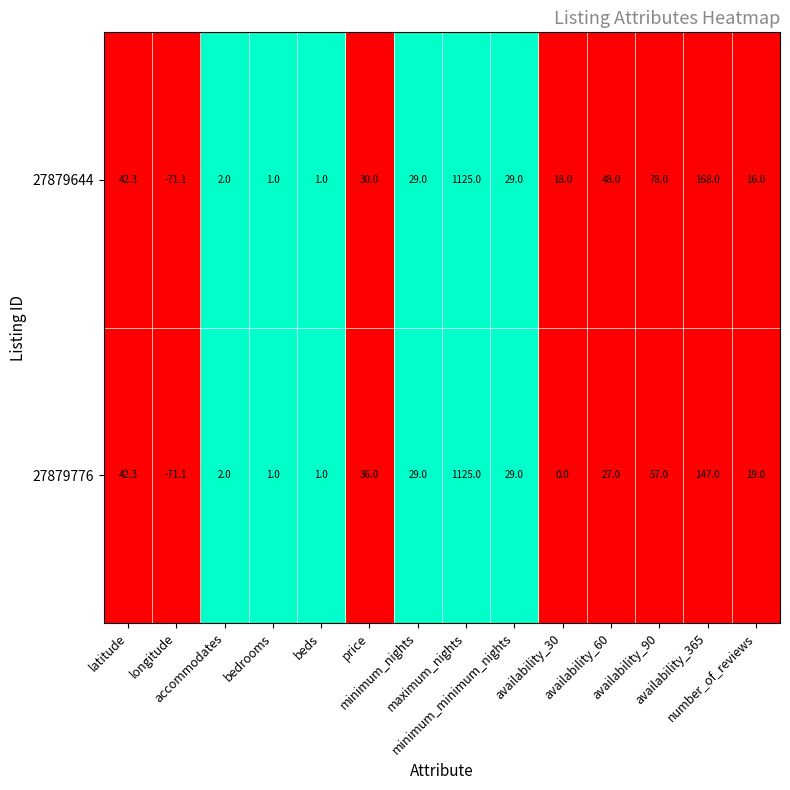

What is the spread (max minus min) of values at availability_365?

21.0